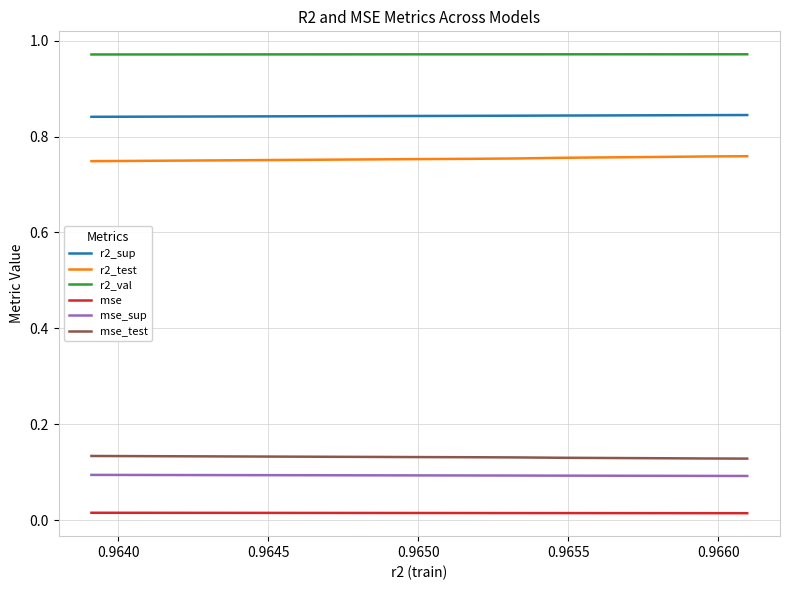

True or false: r2_sup and mse cross at least once.

False